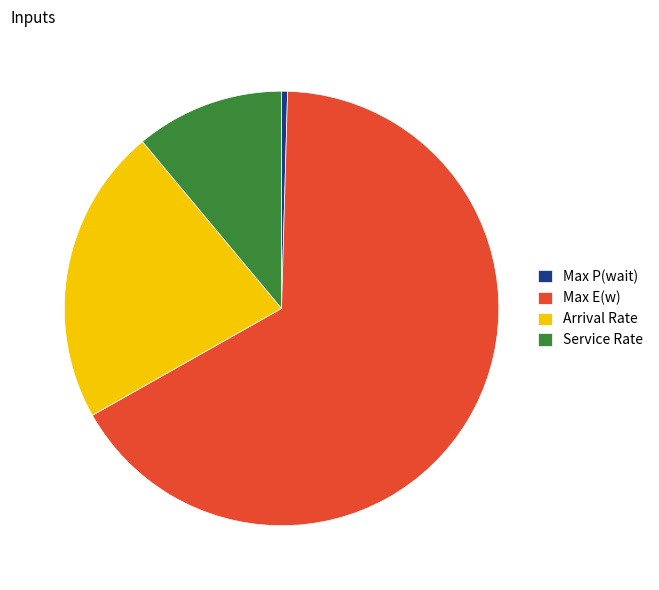

Is it true that Max E(w) is 66% of the pie?

True